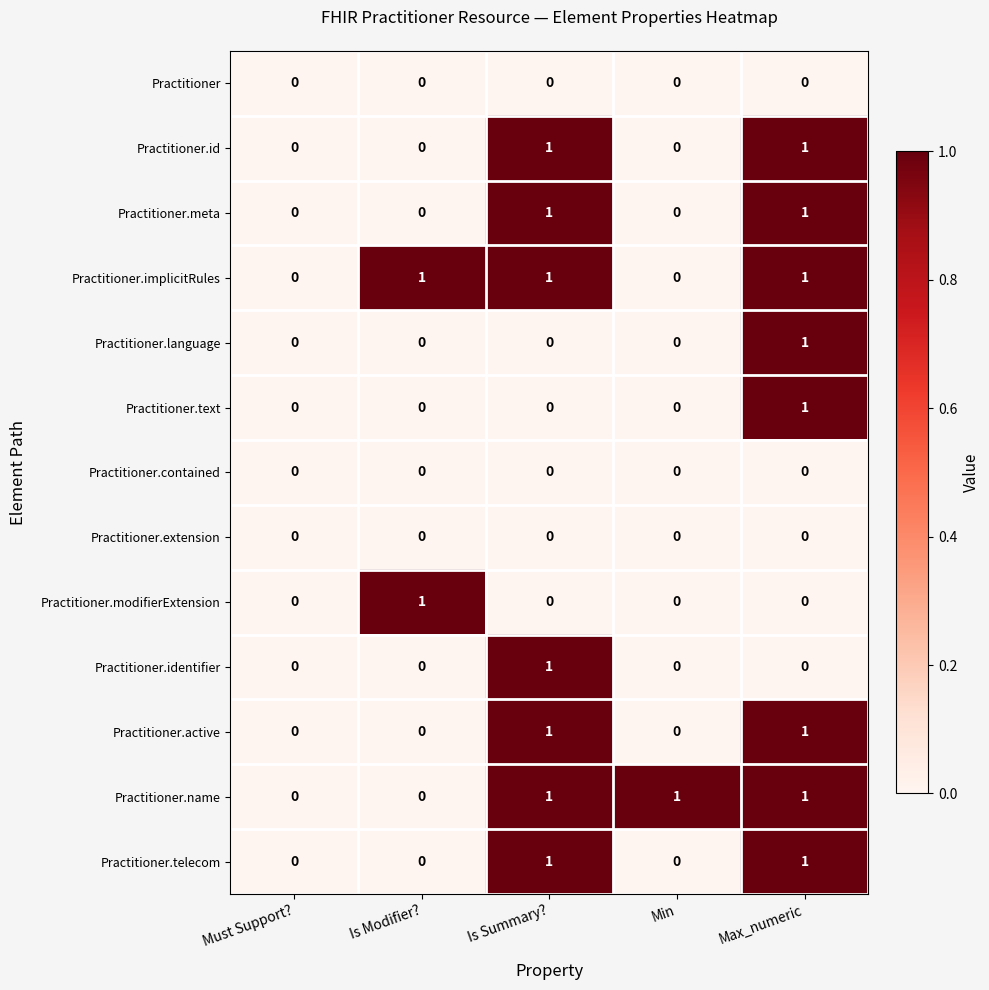

True or false: Practitioner.active has a value of 2 at Max_numeric.

False